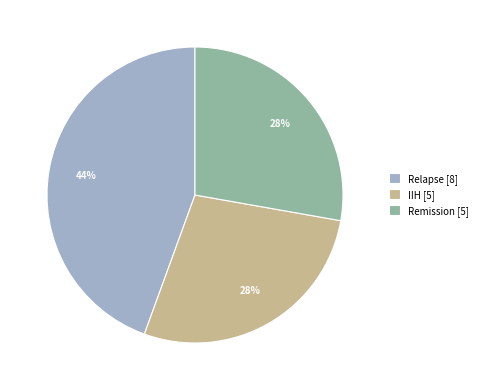

What percentage is the Remission slice, to the nearest percent?

28%